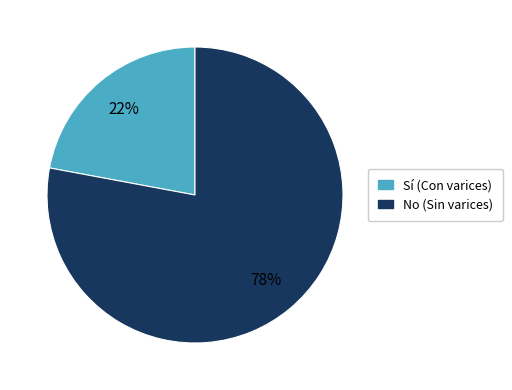

Does any single category account for the majority?

Yes